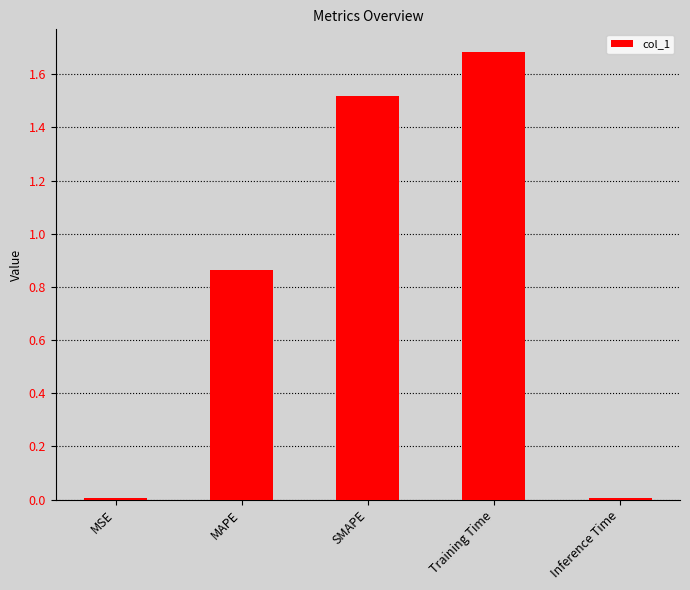

What is the sum of all values?

4.1